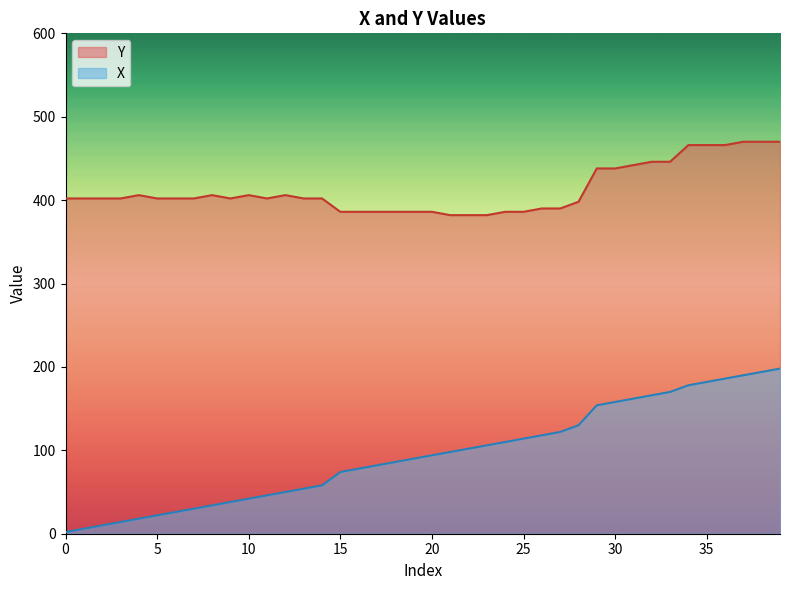

What is the value of the X point at the 30th from the left?

154